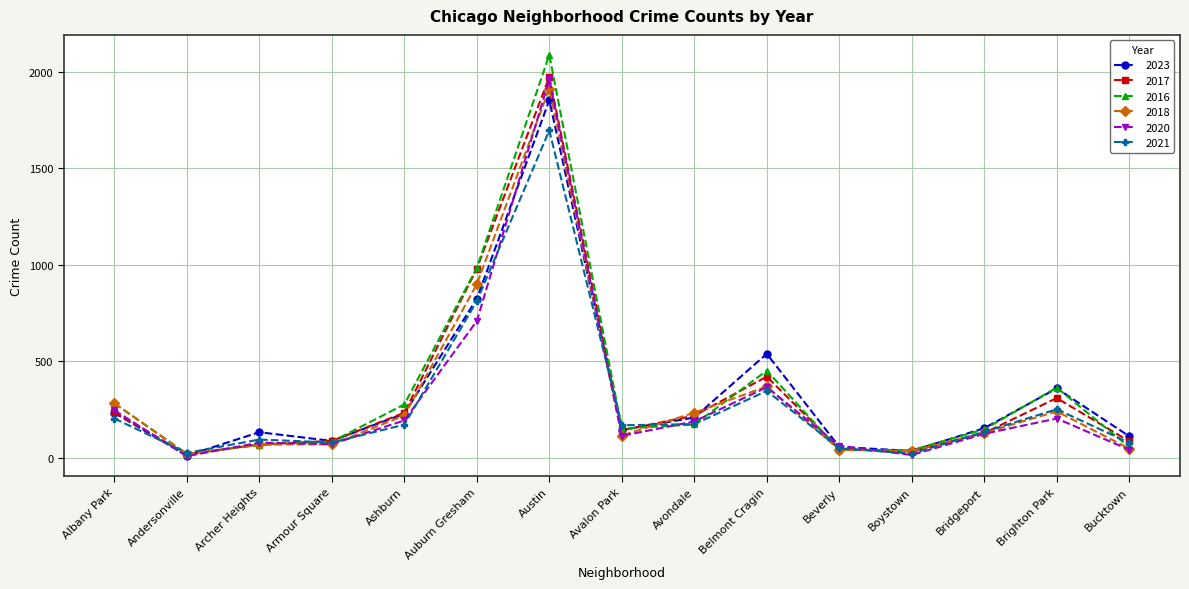

What is the difference between the 2018 values at Albany Park and Boystown?

247